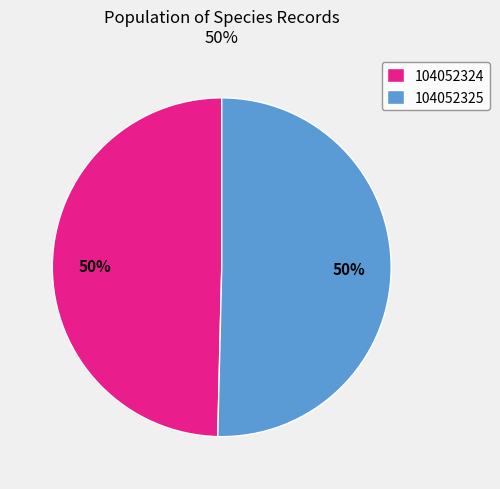

True or false: 104052324 accounts for 35% of the total.

False